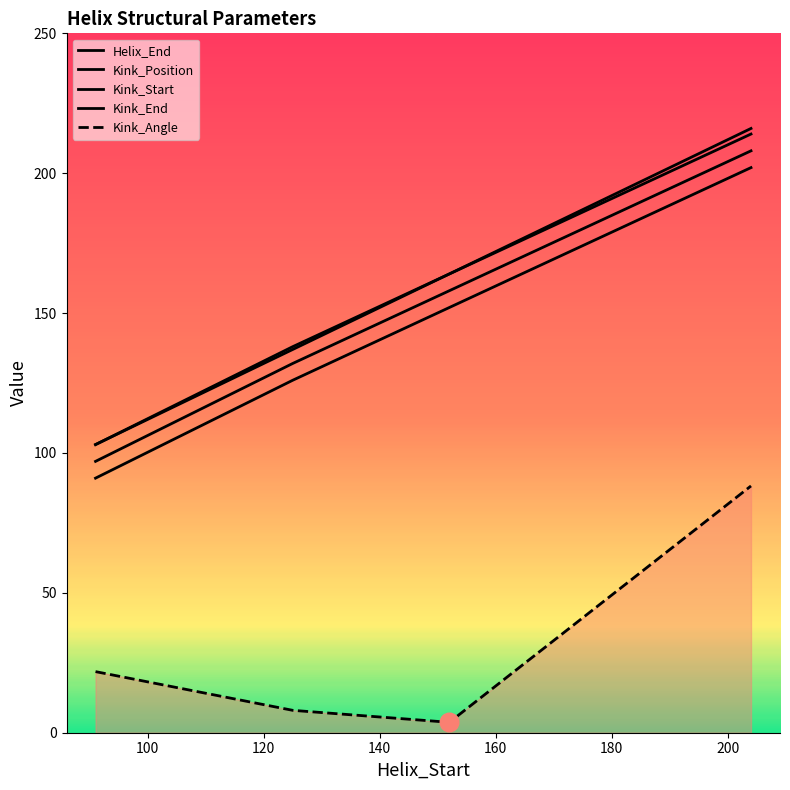

Which series reaches the maximum Y coordinate?

Helix_End